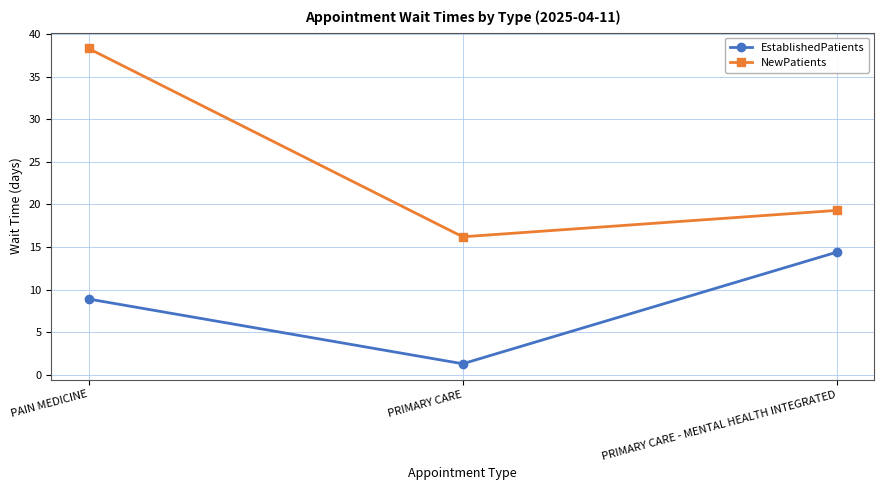

What are all the series names shown in the legend?

EstablishedPatients, NewPatients